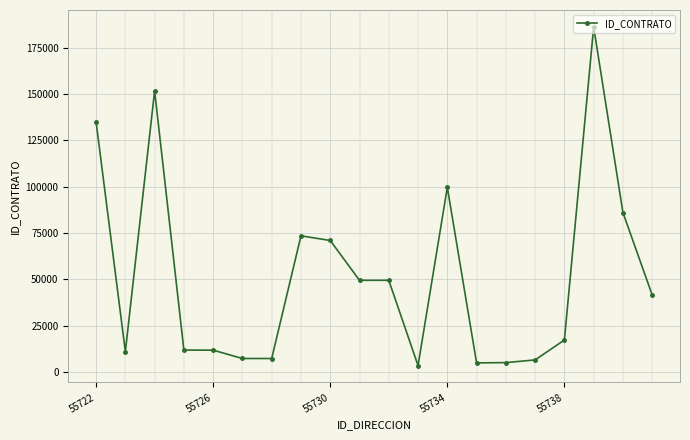

What is the greatest value displayed?

186109